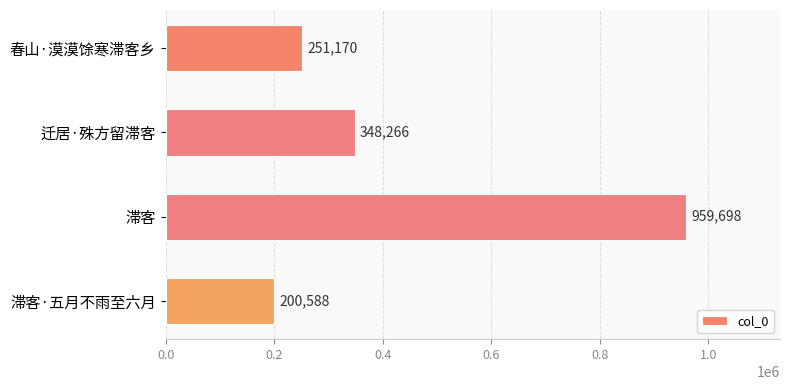

What is the change in value from 迁居·殊方留滞客 to 滞客?

+611432